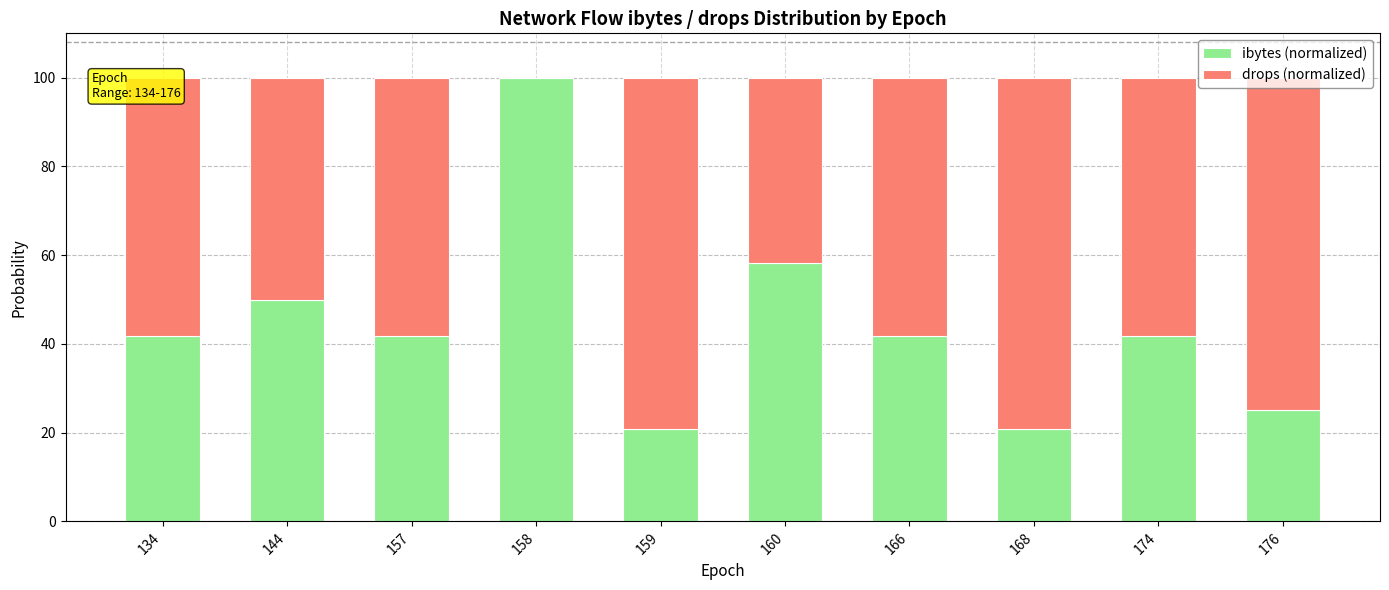

What are all the series names shown in the legend?

ibytes (normalized), drops (normalized)